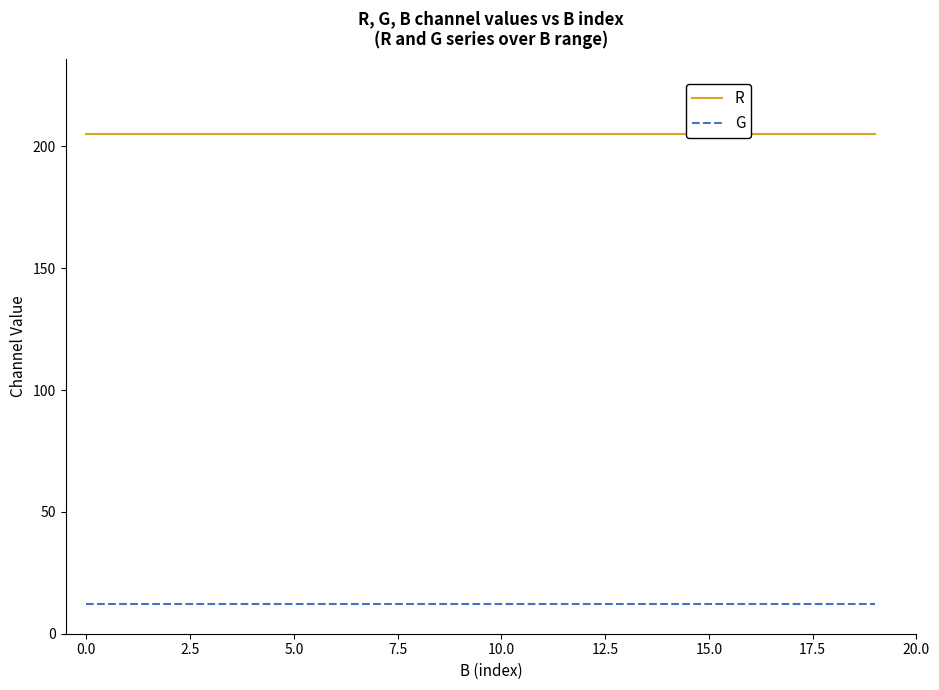

Is the value of G at 18 greater than the value of R at 16?

No